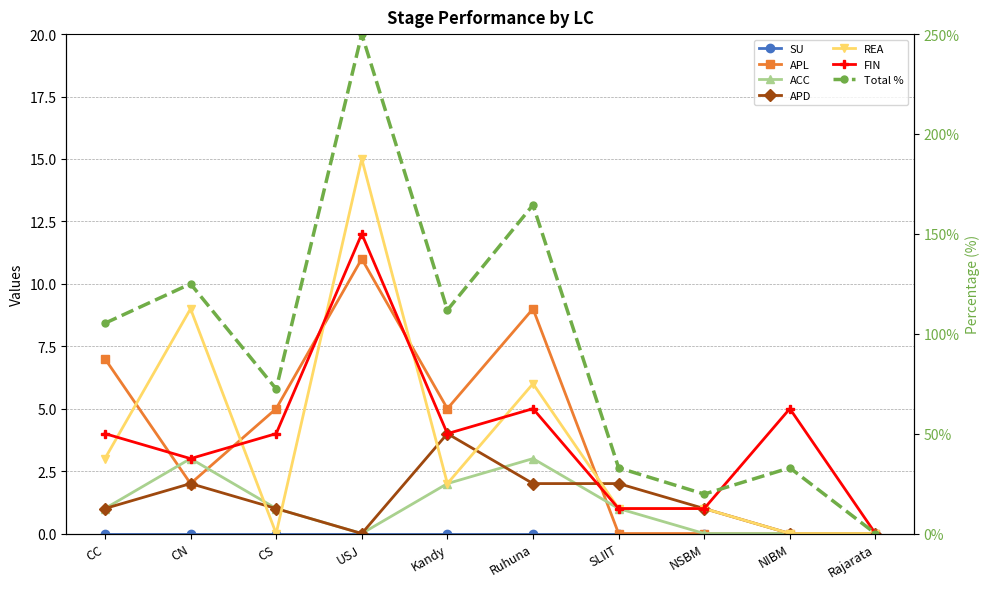

True or false: APL has more than 1 points higher than both neighbors.

True